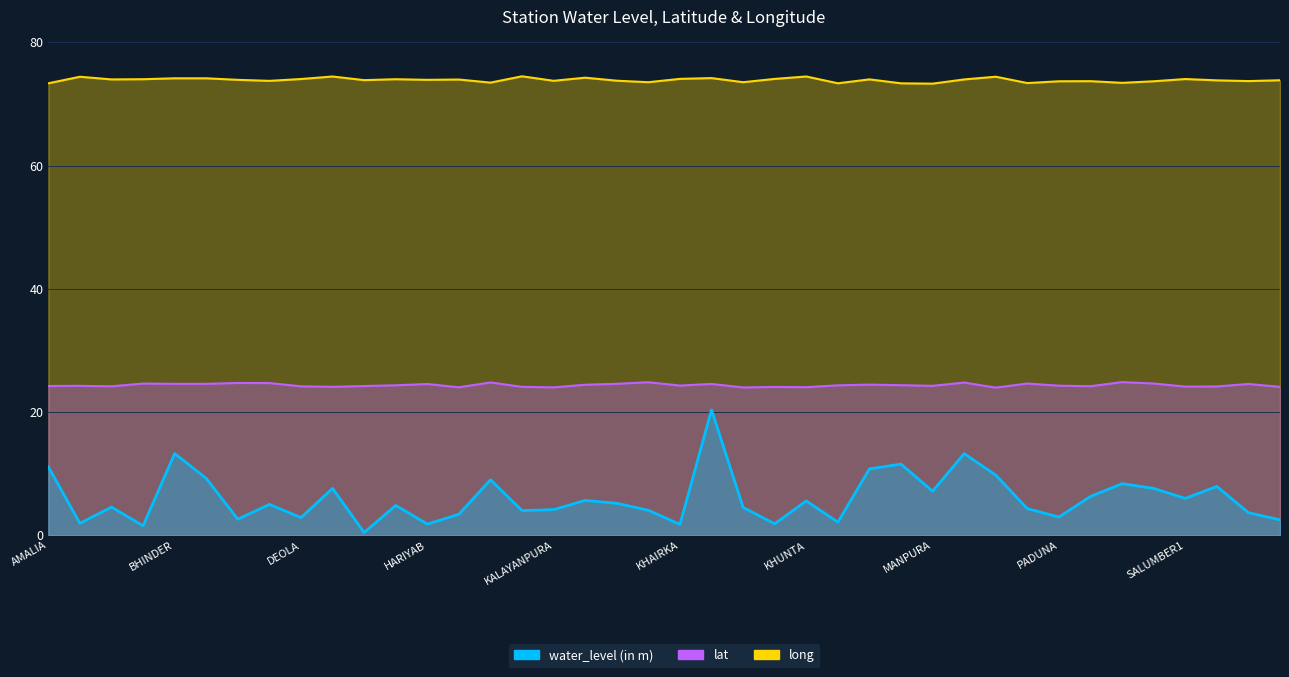

Where is the first local minimum for lat?

BASSI